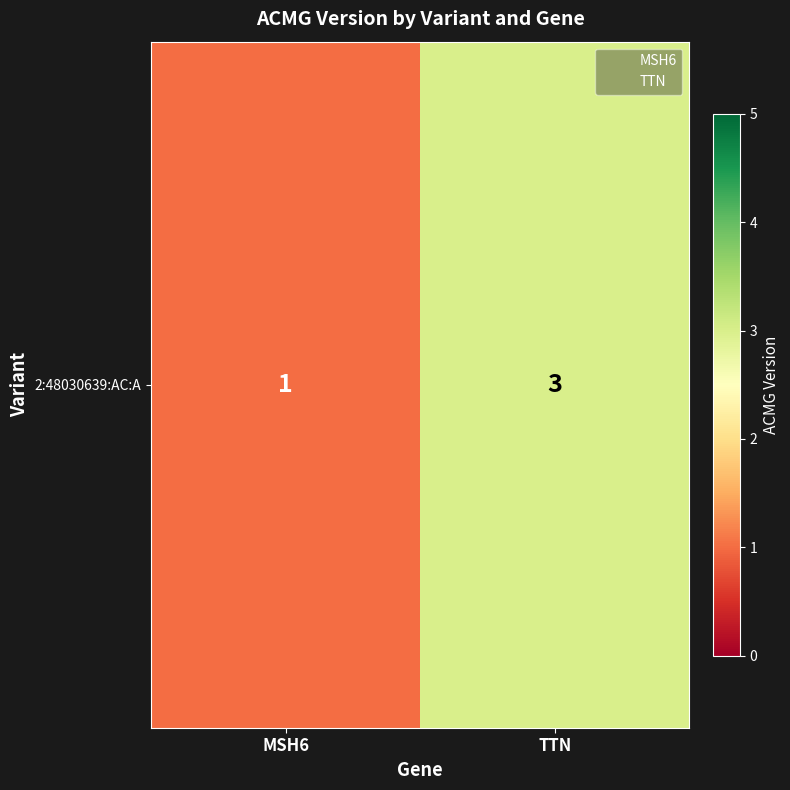

What is the sum of the values at TTN and MSH6?

4